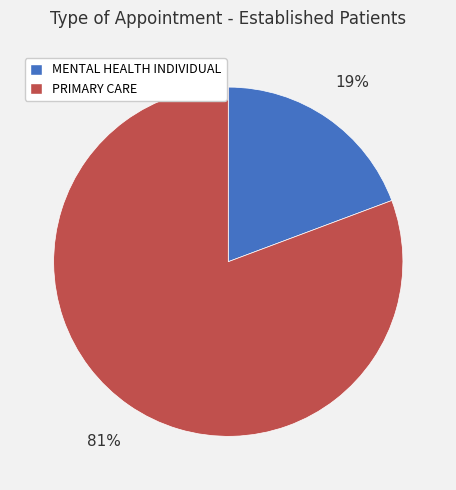

Is it true that PRIMARY CARE is 92% of the pie?

False